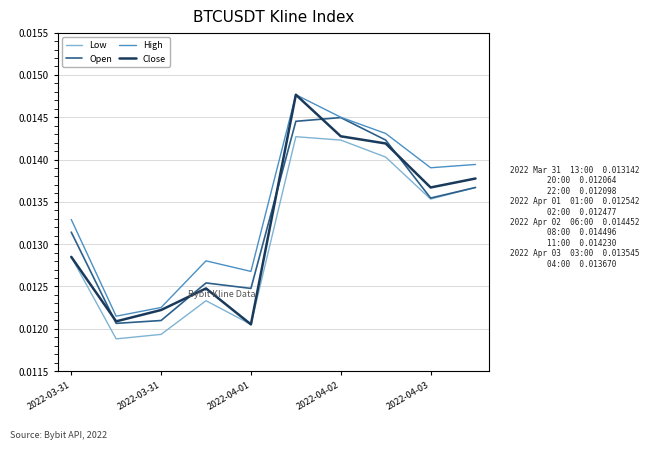

True or false: High and Low cross at least once.

False